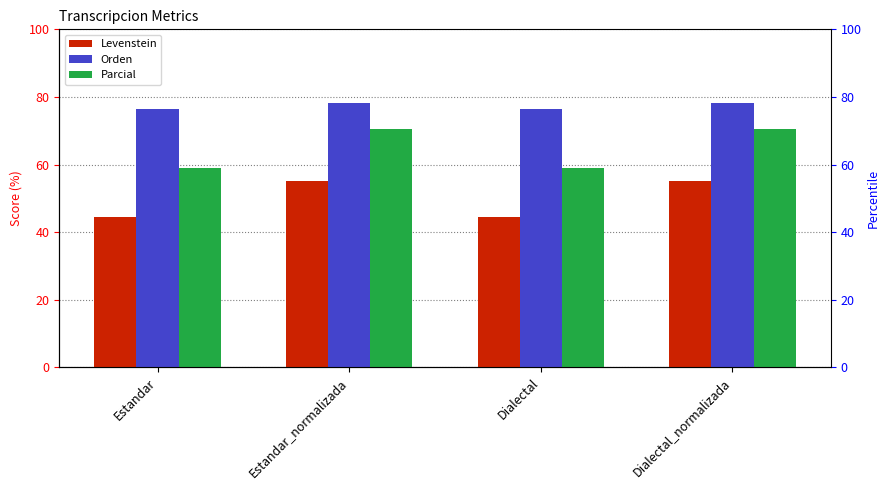

What position from the right is Estandar_normalizada?

3